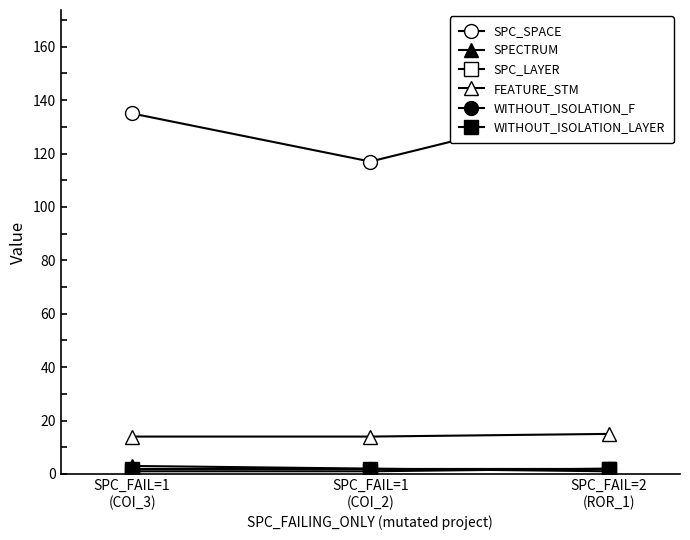

Which label corresponds to the largest value in the chart?

SPC_FAIL=2
(ROR_1)